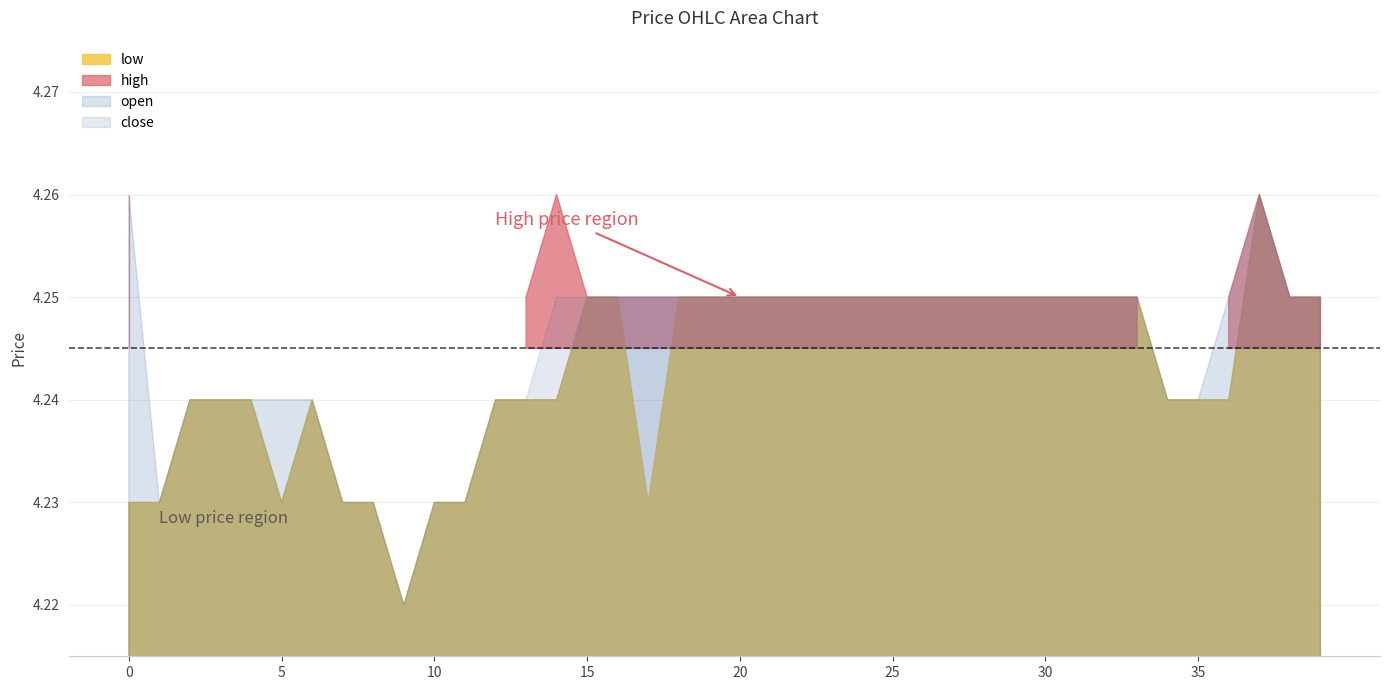

True or false: low has more than 2 points higher than both neighbors.

False